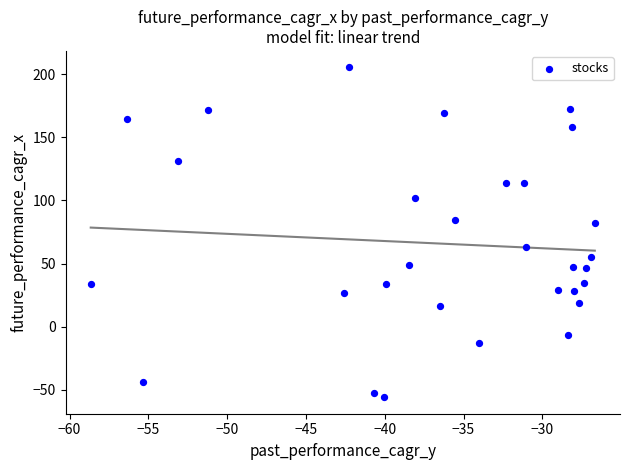

What is the range of X values (max minus min)?

32.0